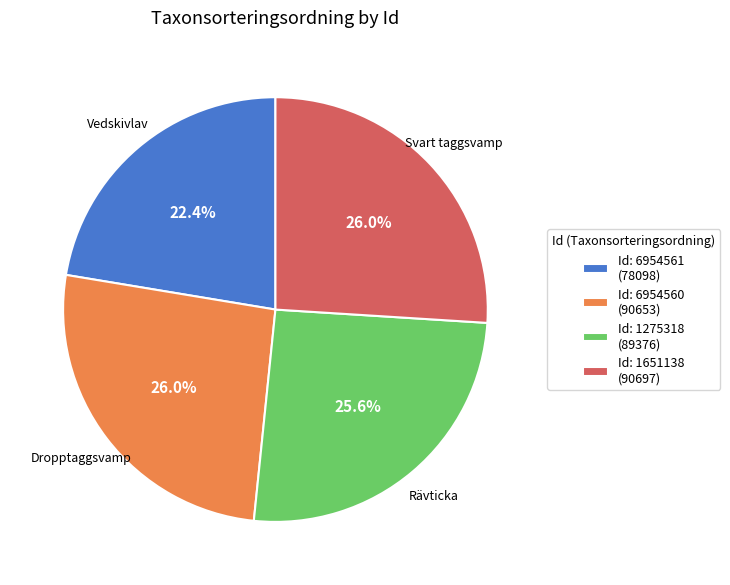

Which slice is the smallest?

Id: 6954561 (78098)